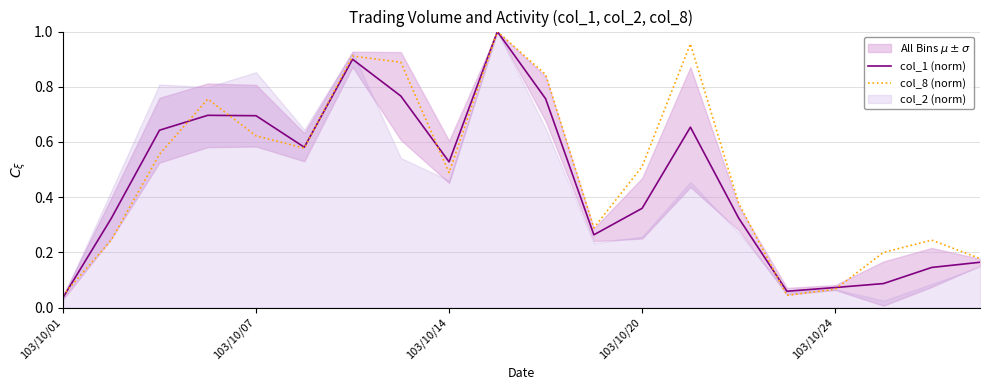

Reading left to right, what are all the values shown in this chart?

col_1 (norm): 0.0	0.3	0.6	0.7	0.7	0.6	0.9	0.8	0.5	1.0	0.8	0.3	0.4	0.7	0.3	0.1	0.1	0.1	0.1	0.2
col_8 (norm): 0.0	0.2	0.6	0.8	0.6	0.6	0.9	0.9	0.5	1.0	0.8	0.3	0.5	1.0	0.4	0.0	0.1	0.2	0.2	0.2